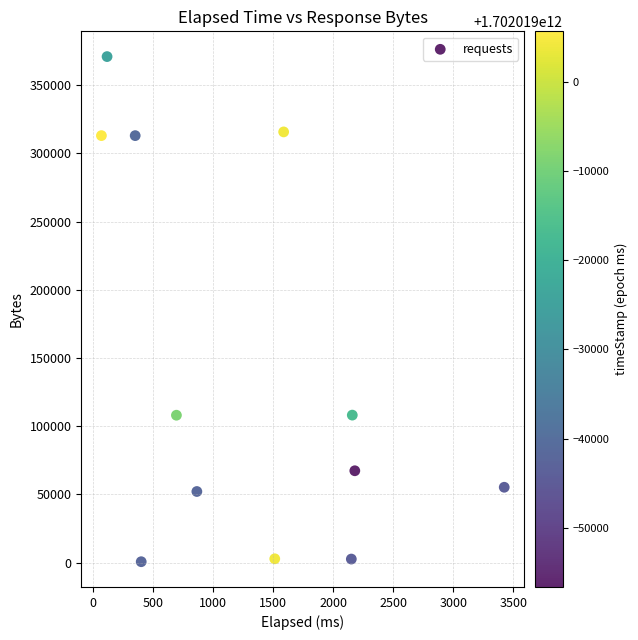

What is the average X value?

1295